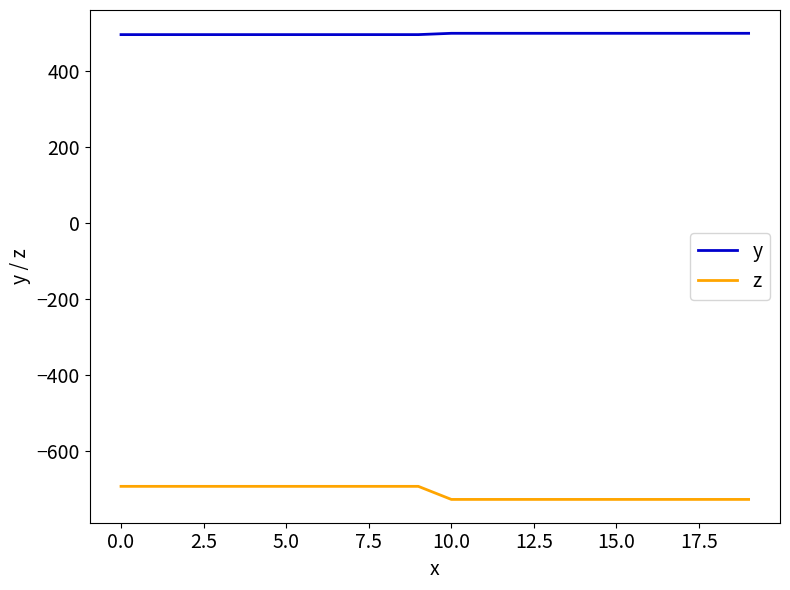

How many values in the y series are below 498?

10